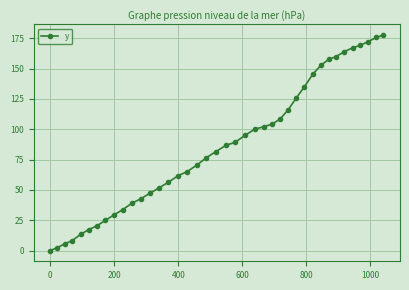

Reading left to right, what are all the values shown in this chart?

0.0	2.4	5.5	8.2	13.3	17.3	20.3	24.9	29.4	33.7	38.9	42.6	47.2	51.7	56.3	61.6	65.0	70.3	76.5	81.6	86.6	89.2	95.0	100.0	102.1	104.2	108.6	116.1	125.9	134.9	145.3	152.6	157.5	159.9	164.0	167.0	169.1	172.2	175.6	177.5